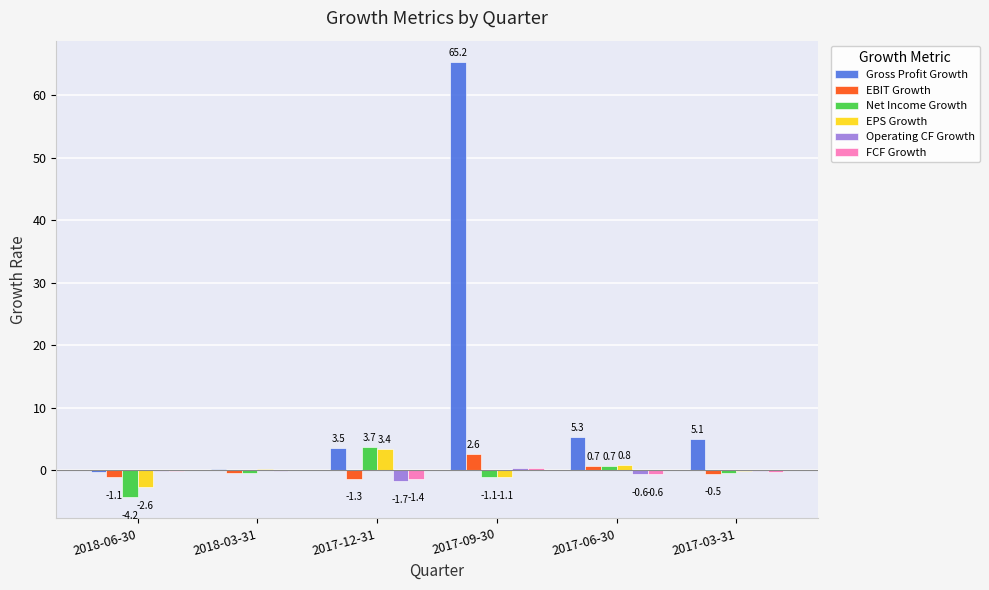

How many values in FCF Growth are above zero?

2